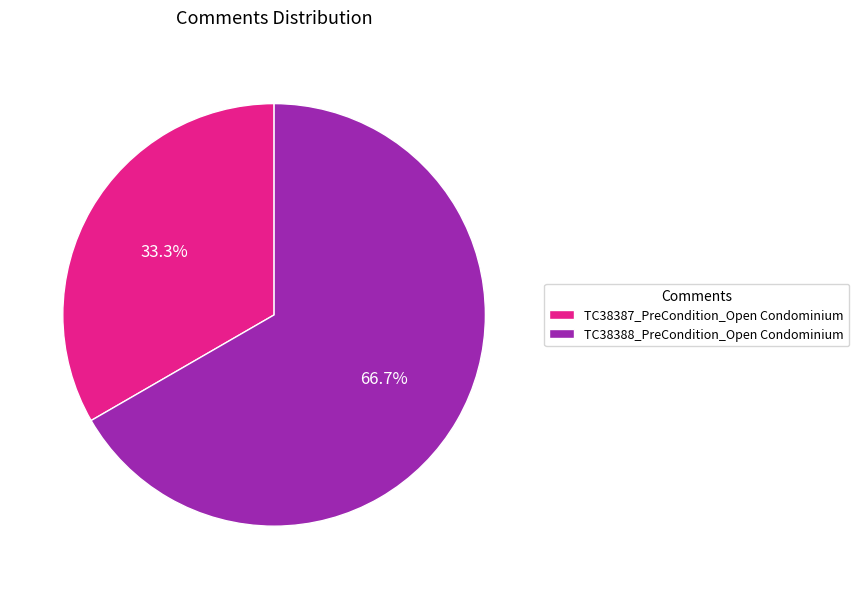

True or false: TC38388_PreCondition_Open Condominium accounts for 67% of the total.

True